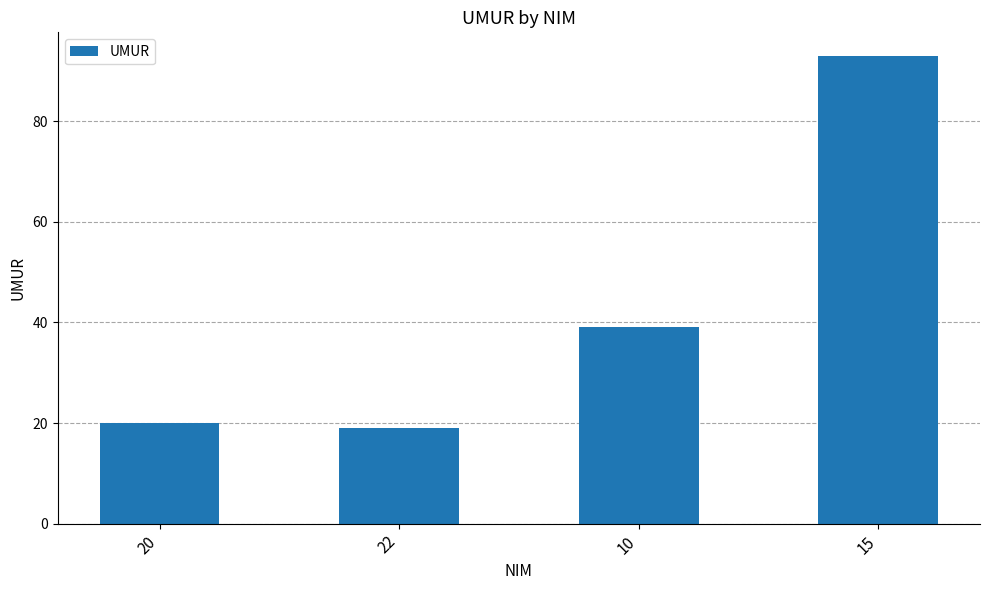

At which category does the chart reach its minimum across all series?

22